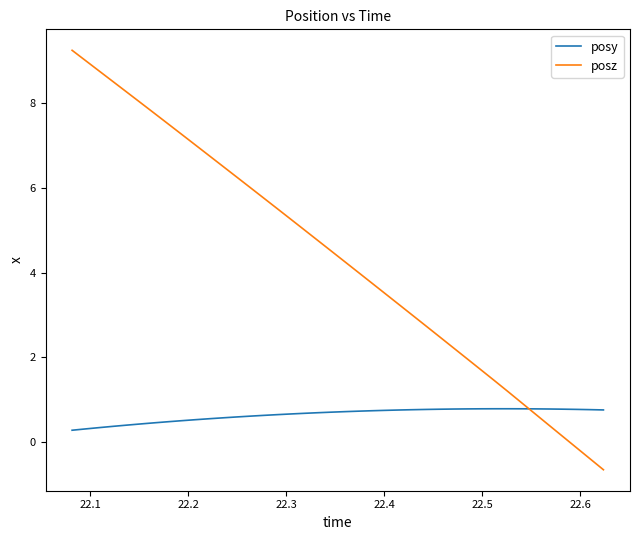

Which series has the largest total across all categories?

posz